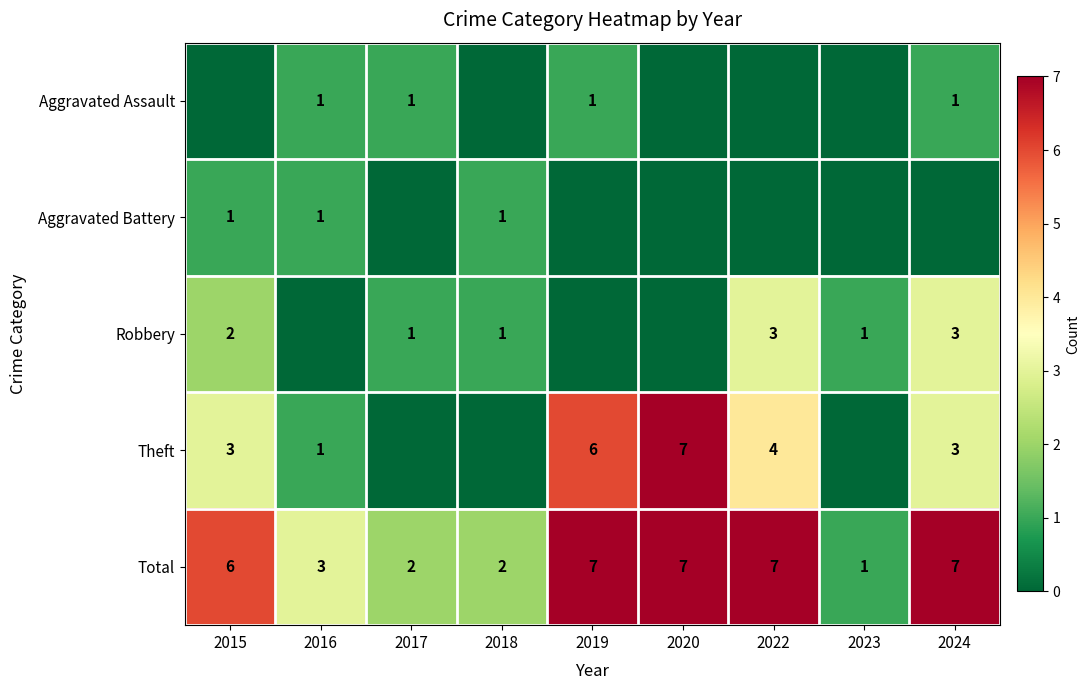

True or false: Robbery has a value of 1 at 2018.

True